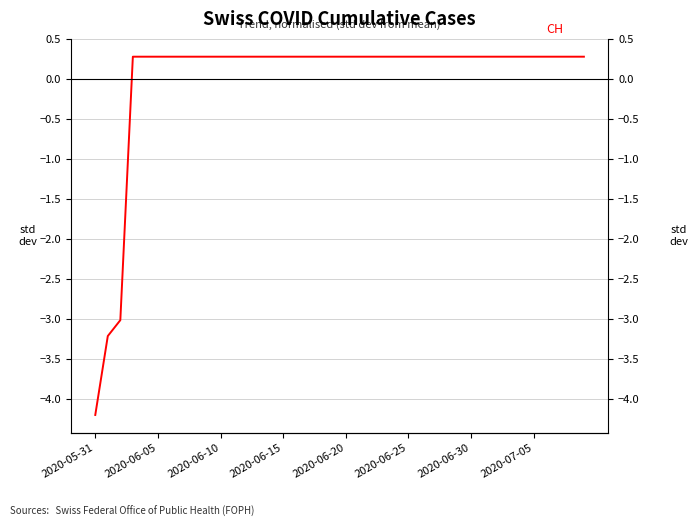

Read the value at 11.

0.3